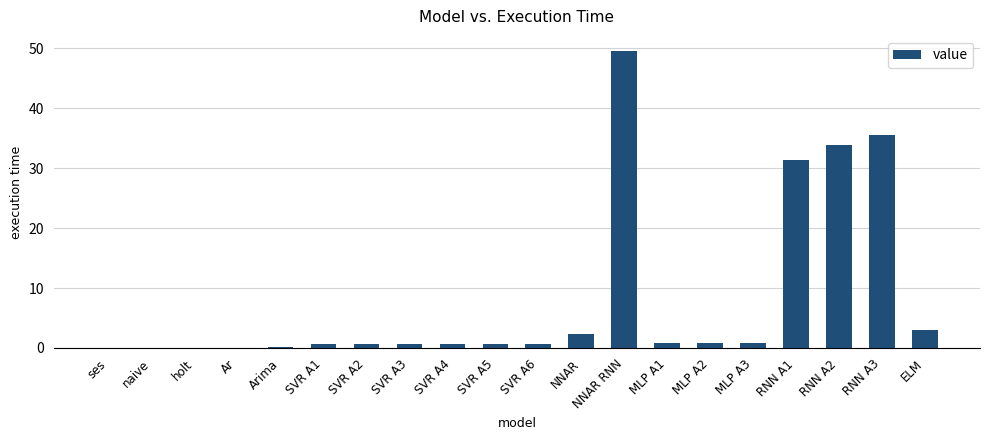

What is the sum of the values at MLP A3 and RNN A3?

36.3